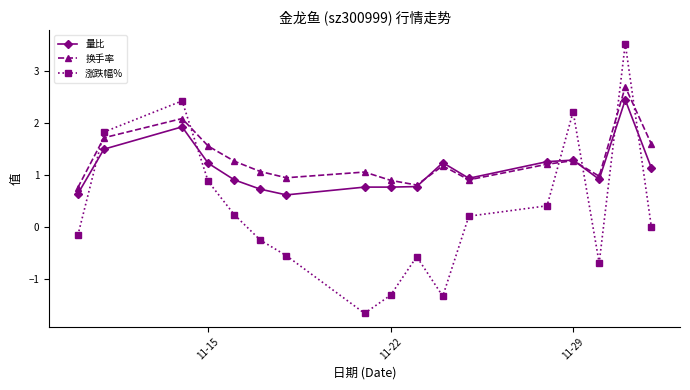

After their last crossing, which series has the higher values: 涨跌幅% or 量比?

量比